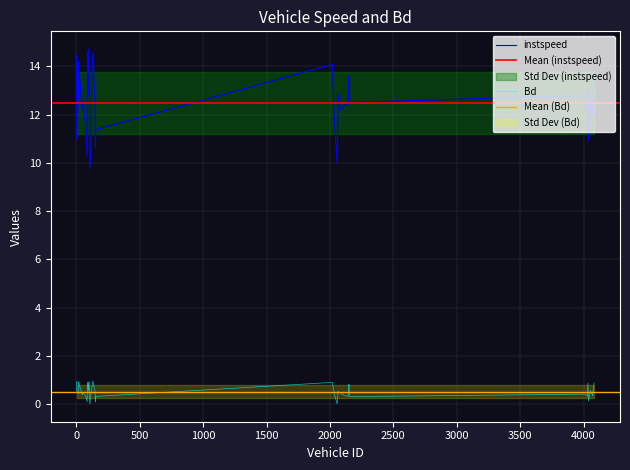

What is the difference between the highest and lowest values at 2036.0?

11.3